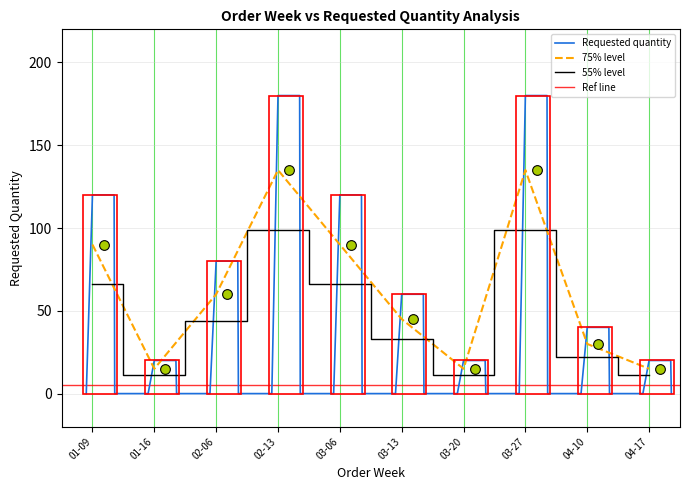

True or false: 55% level has a value of 11.0 at 04-17.

True